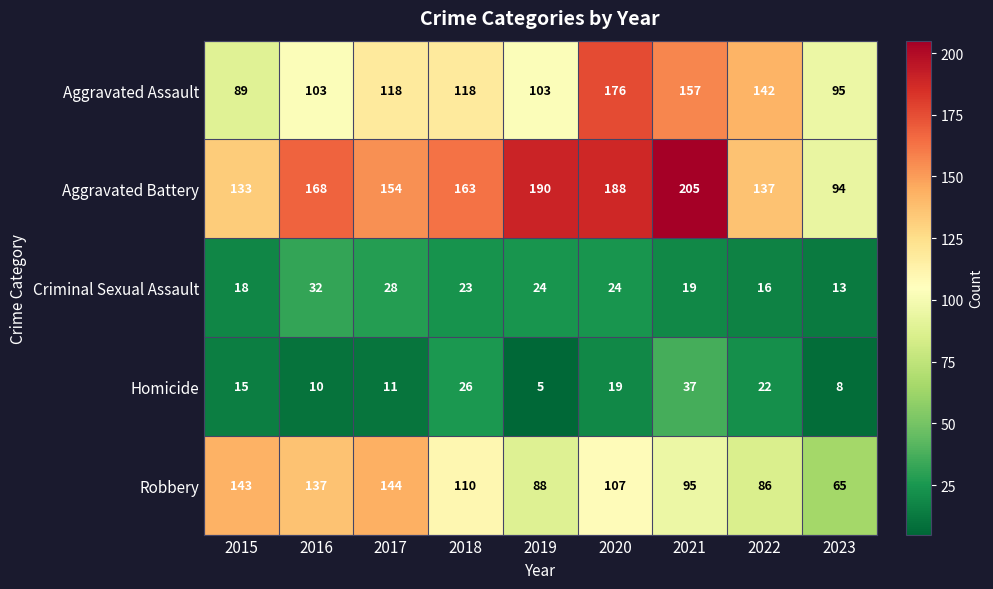

The Aggravated Battery series shows 58 at 2017. True or false?

False